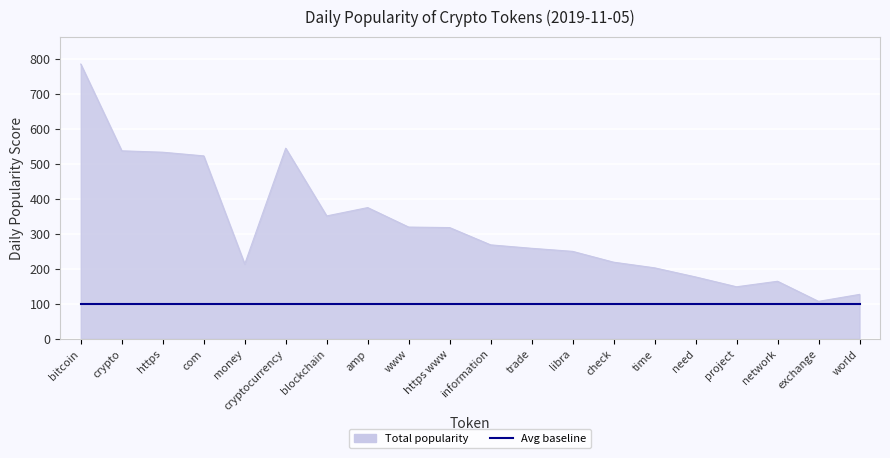

List the series in order of their peak value, highest first.

Total popularity, Avg baseline